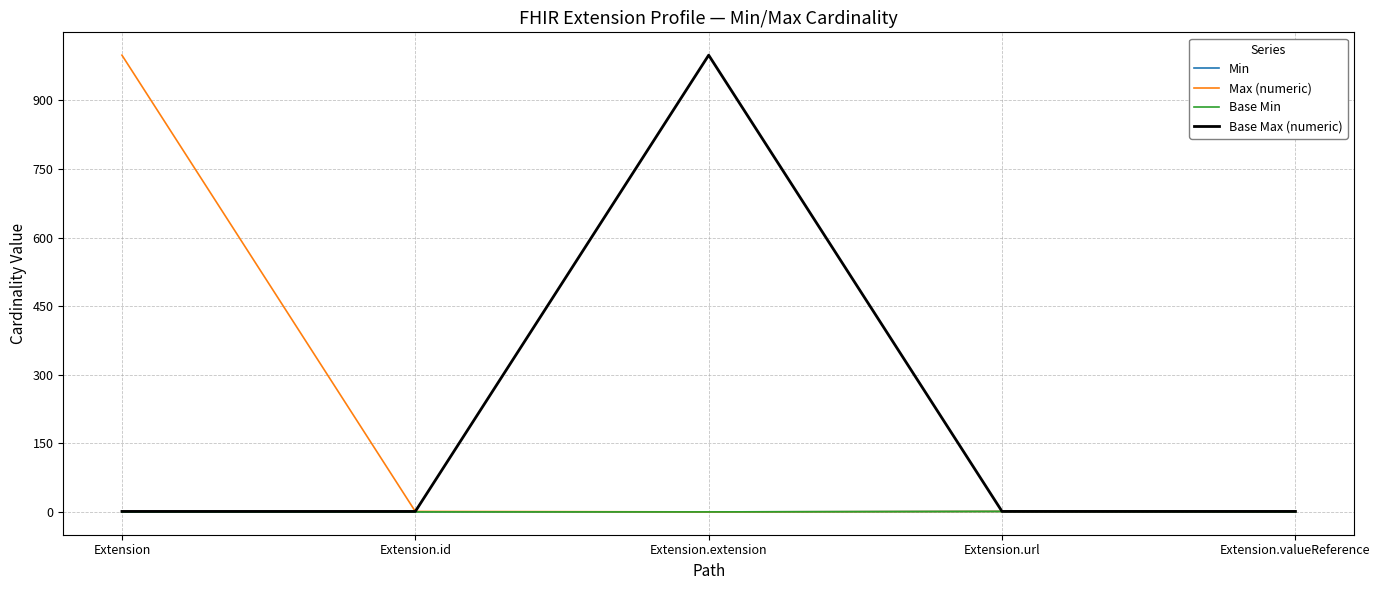

The value of Max (numeric) at Extension.extension is 0. True or false?

True